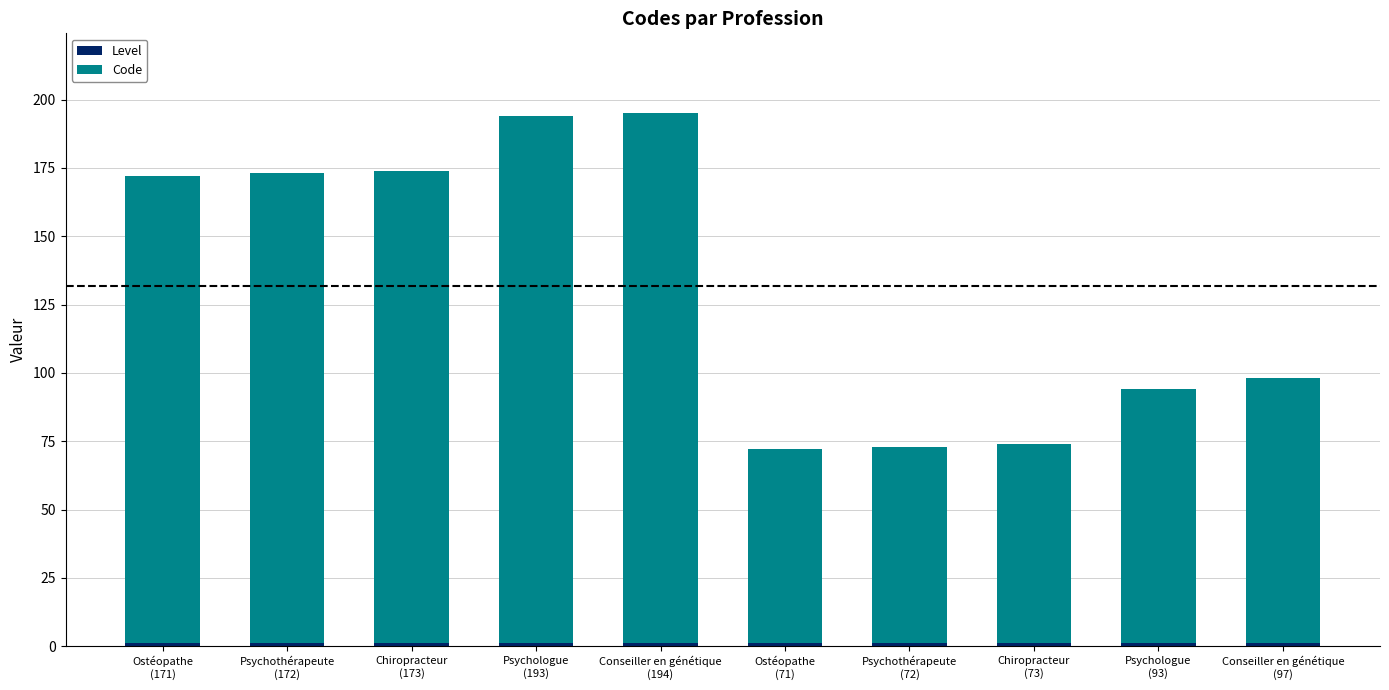

What position from the right is Conseiller en génétique
(194)?

6